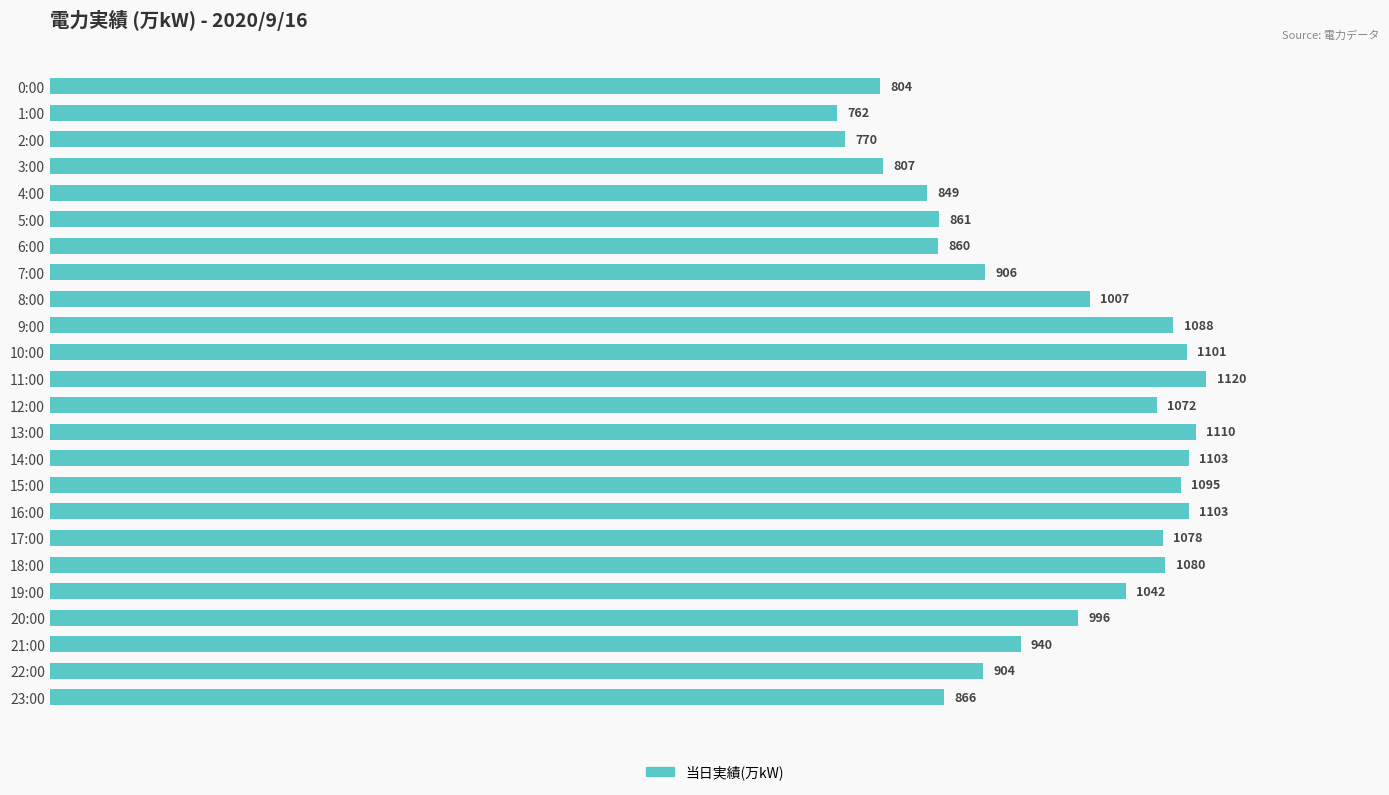

What is the sum of all values?

23324